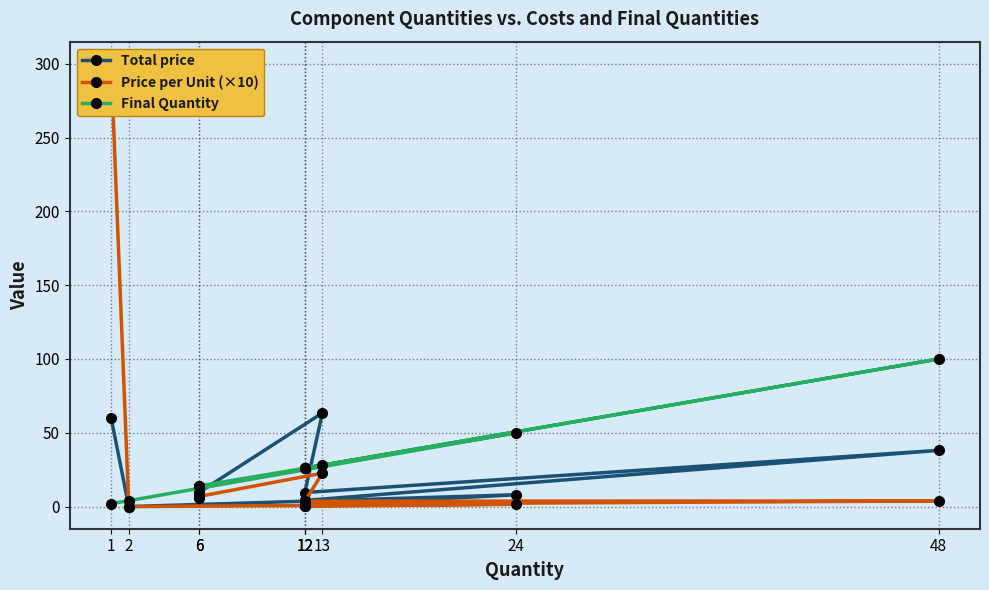

What is the label of the 4th point from the left?

12